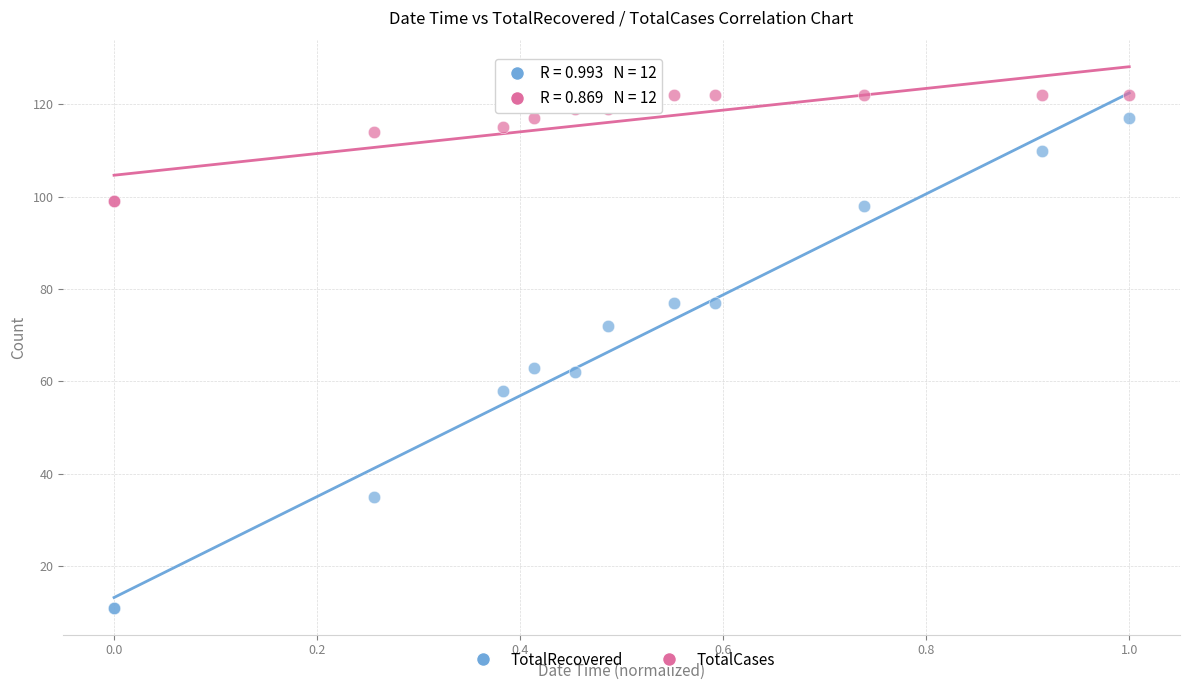

Which series reaches the minimum Y coordinate?

TotalRecovered